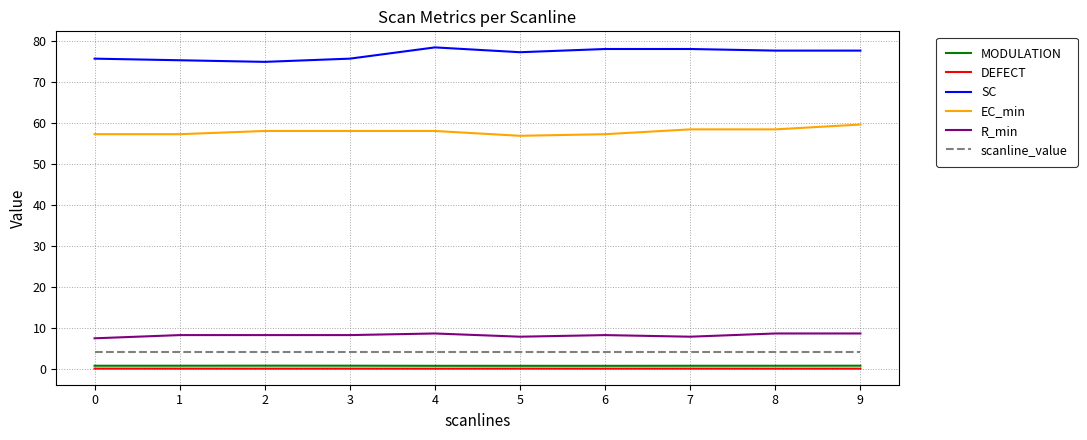

How many series are shown in this chart?

6